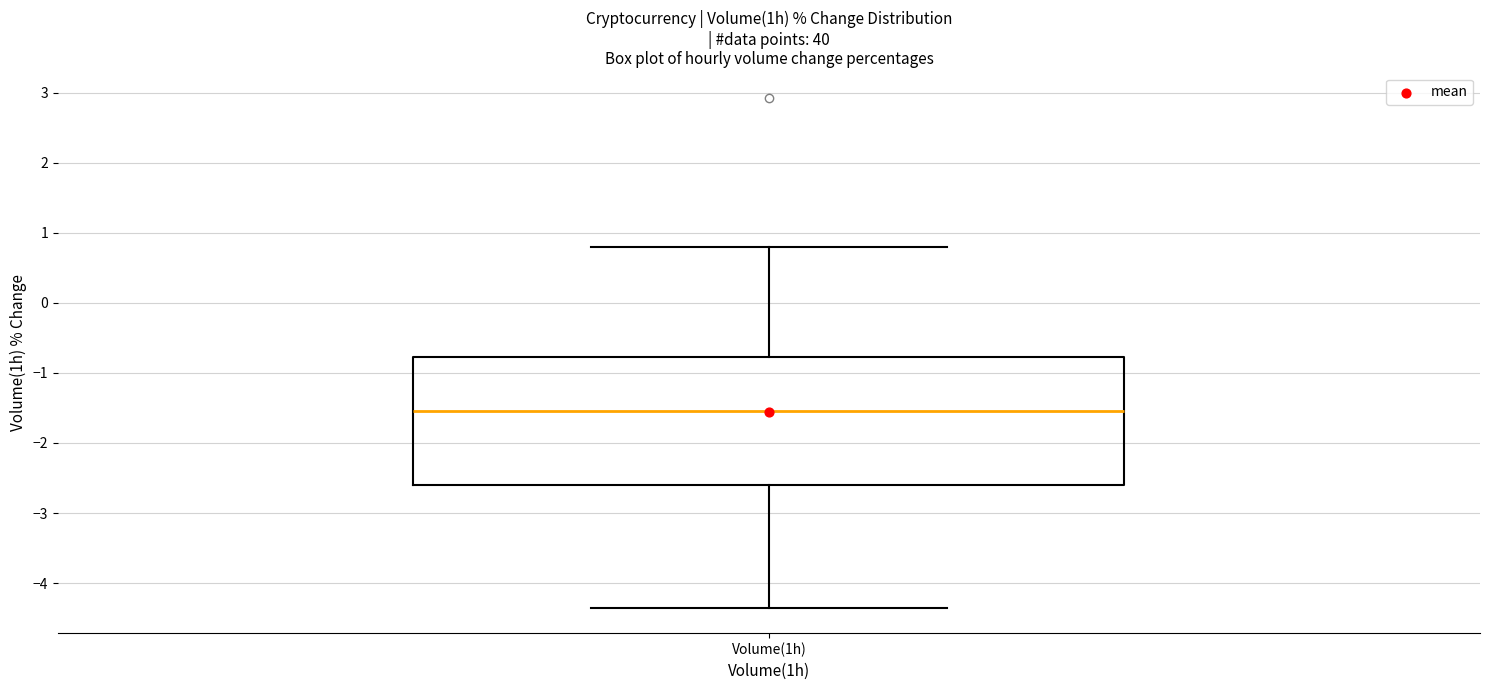

Transcribe this box plot: give where the median line is, the range the box spans, and where the two whiskers end, as read against the y-axis. The values are not printed on the chart, so give them approximately, as read against the axis.

median -1.5, box -2.6 to -0.8, whiskers -4.3 to 0.8